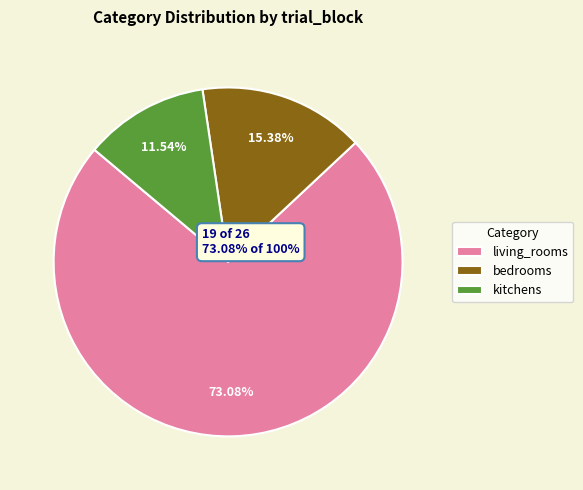

Combined, what portion of the pie is bedrooms and kitchens?

26.9%